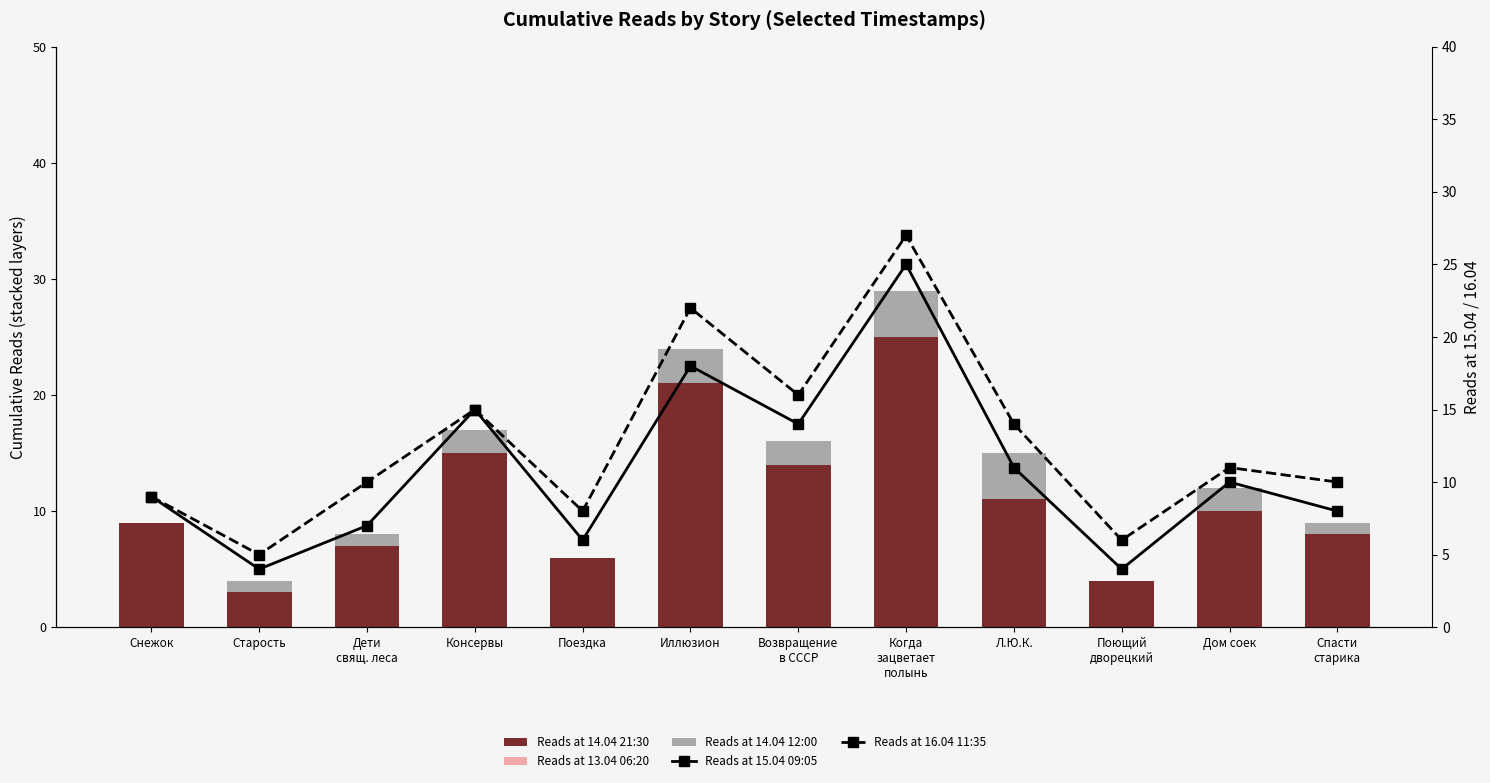

Reading right to left, list all the values displayed in this chart.

Reads at 14.04 21:30: 8	10	4	11	25	14	21	6	15	7	3	9
Reads at 13.04 06:20: 0	0	0	0	0	0	0	0	0	0	0	0
Reads at 14.04 12:00: 1	2	0	4	4	2	3	0	2	1	1	0
Reads at 15.04 09:05: 8	10	4	11	25	14	18	6	15	7	4	9
Reads at 16.04 11:35: 10	11	6	14	27	16	22	8	15	10	5	9